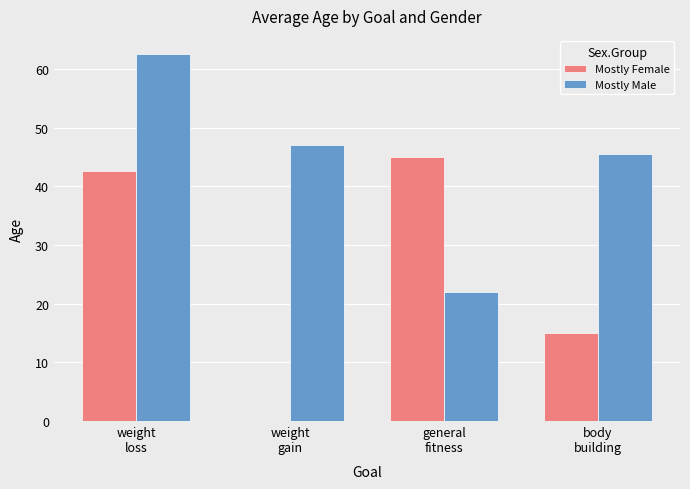

What is the sum of all Mostly Female values?

102.6